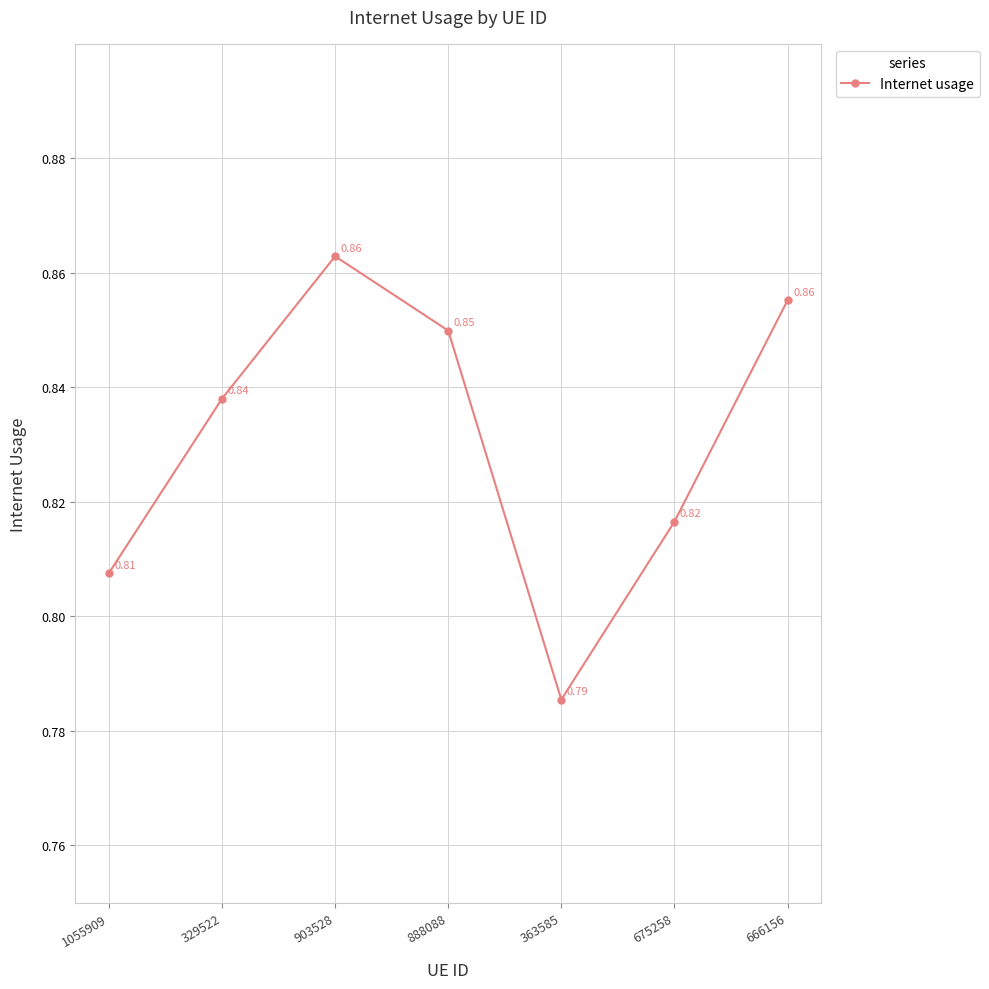

Where is the first local maximum?

903528